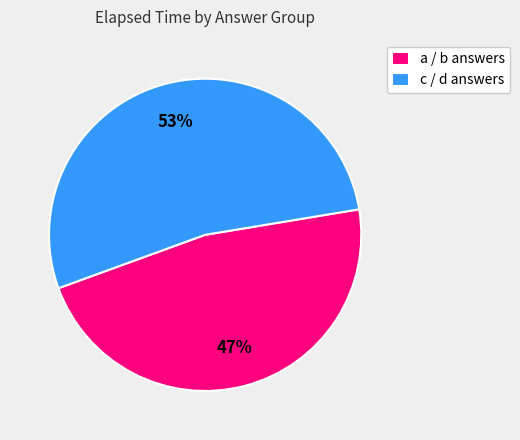

Combined, do a / b answers and c / d answers account for over 50%?

Yes